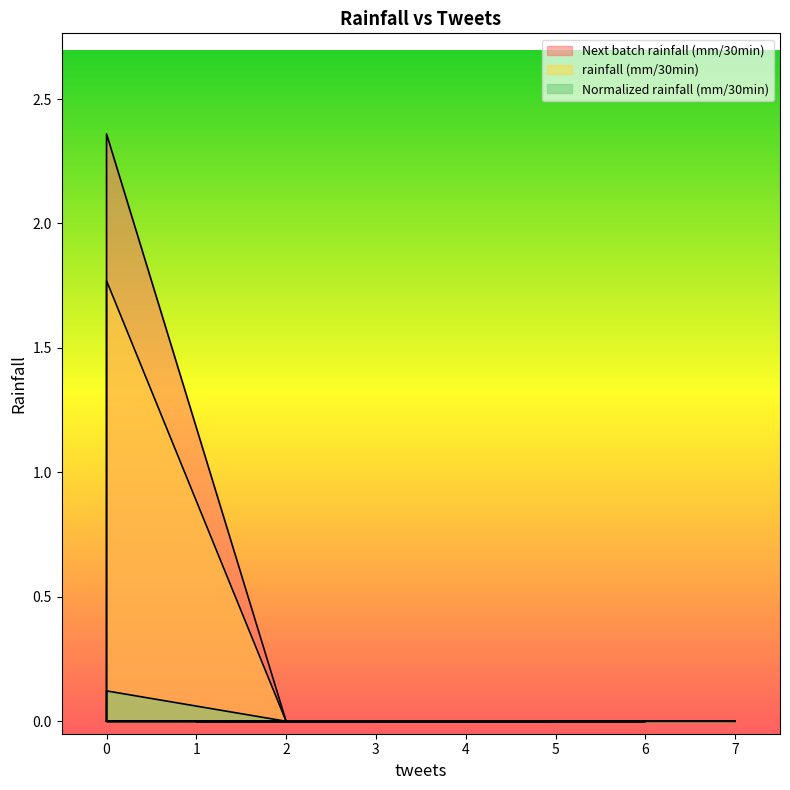

What is the maximum value shown in the chart?

2.4